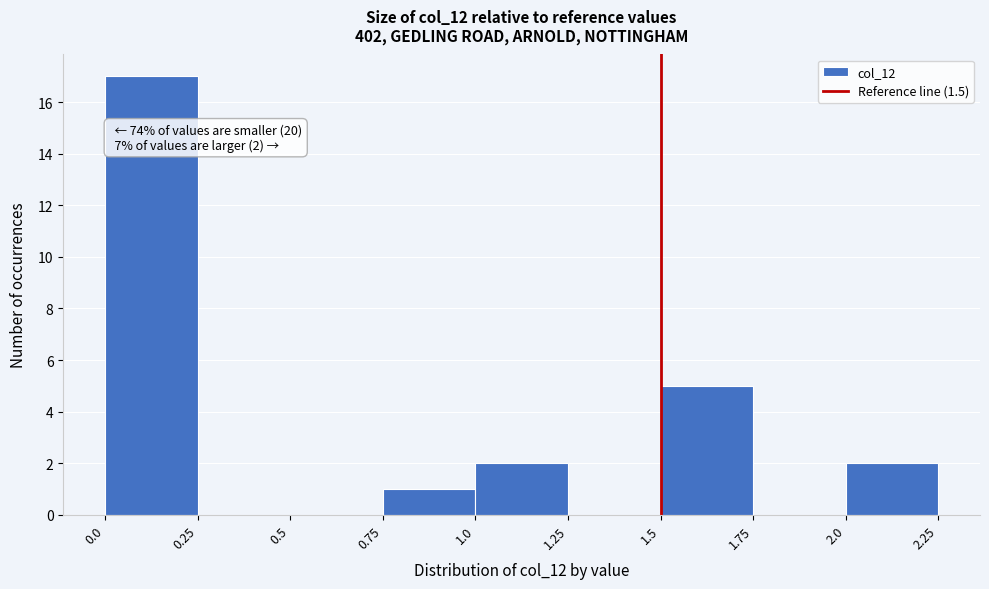

Over which range of the x-axis is the bar tallest?

0.0 to 0.25